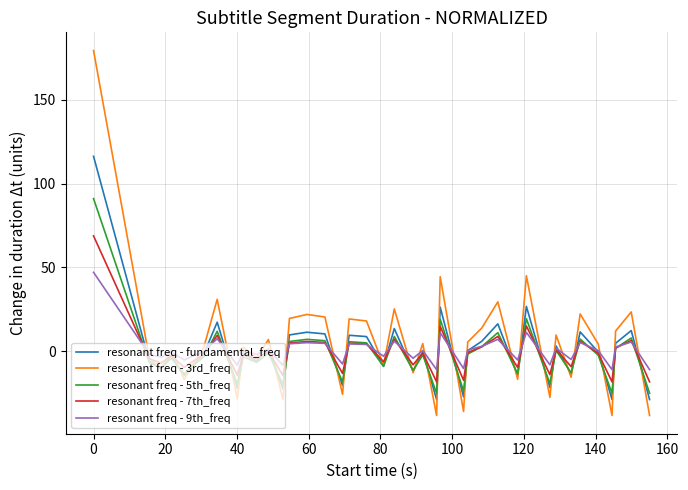

Which series has the widest spread of values?

resonant freq - 3rd_freq